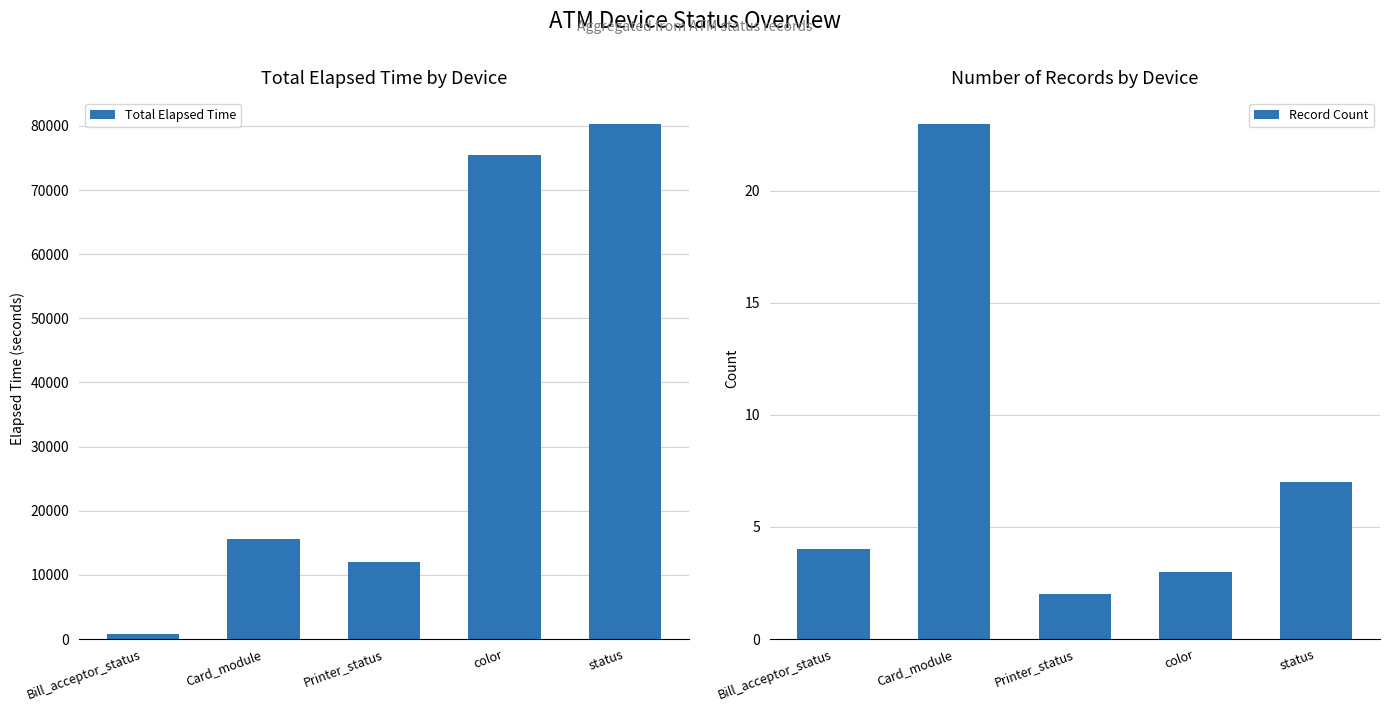

What is the maximum value shown in the chart?

80348